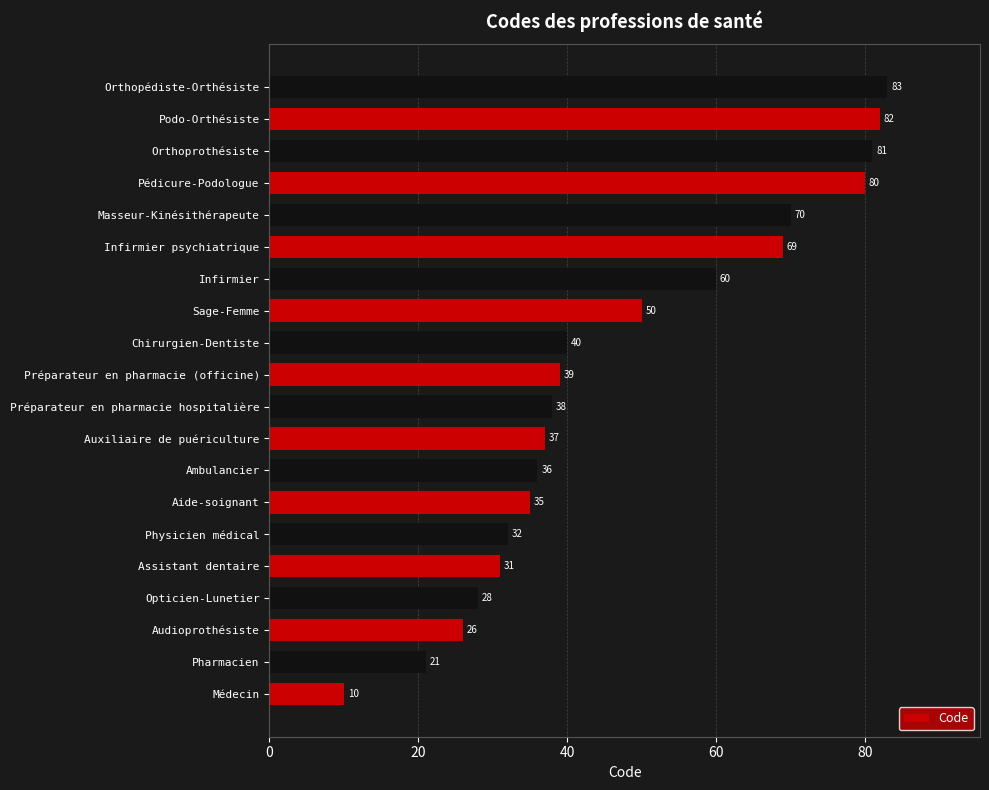

Count the number of data series in this chart.

1